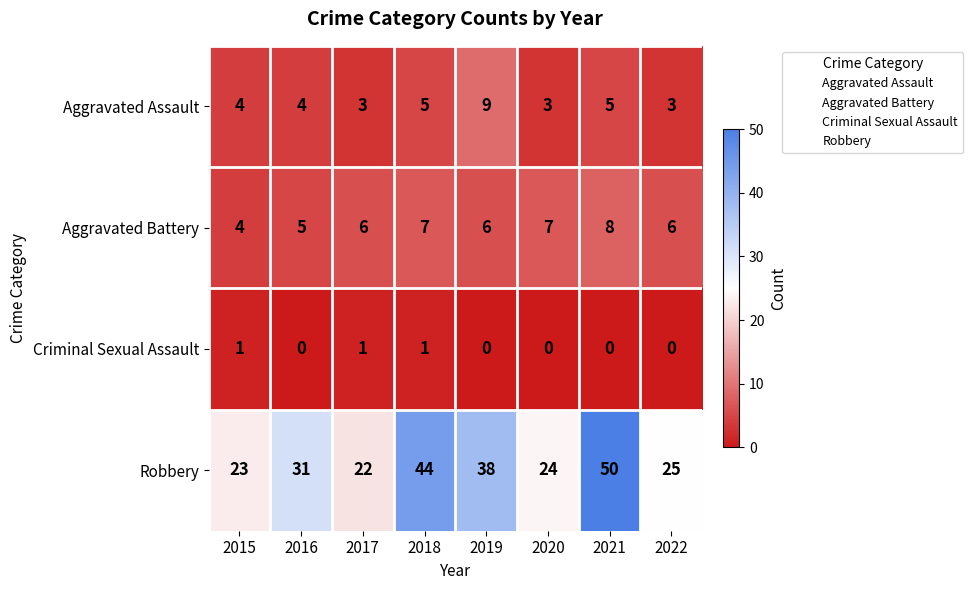

At which category does the chart reach its peak across all series?

2021